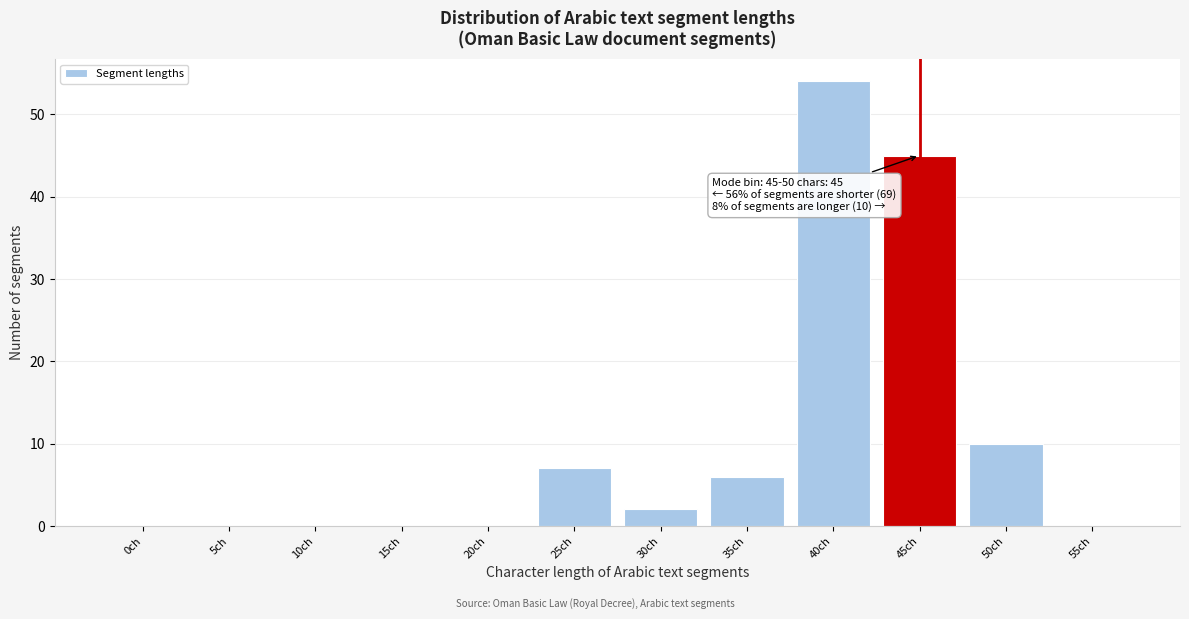

Reading right to left, what are all the values shown in this chart?

55ch=0	50ch=10	45ch=45	40ch=54	35ch=6	30ch=2	25ch=7	20ch=0	15ch=0	10ch=0	5ch=0	0ch=0